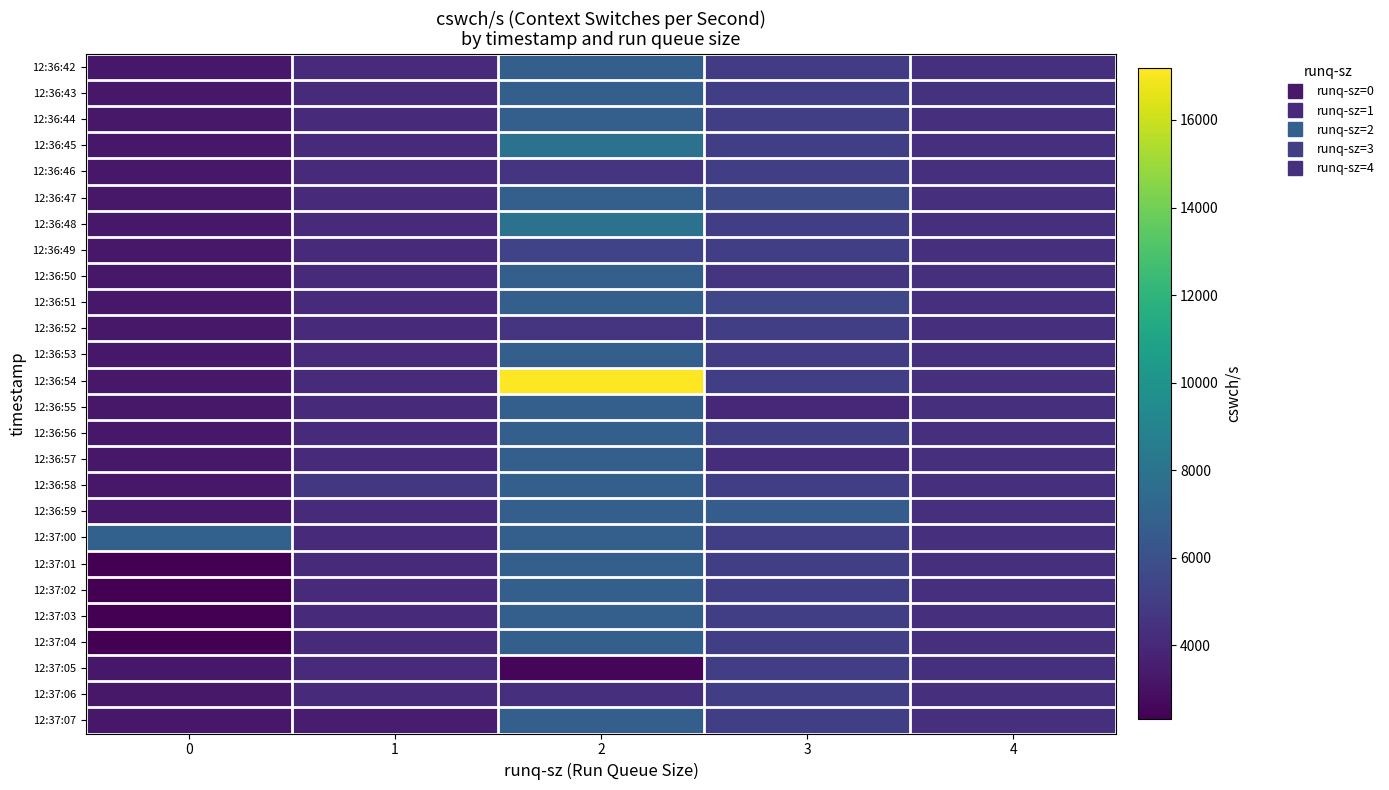

Between 1 and 3, which is larger?

3